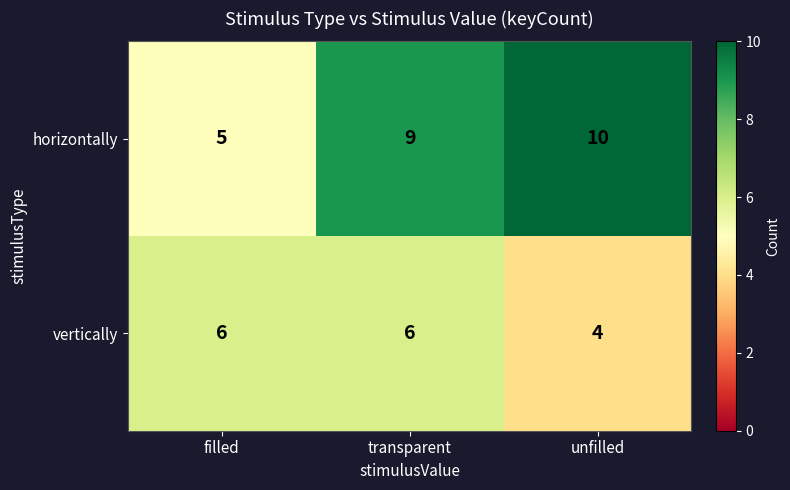

Reading right to left, list all the values displayed in this chart.

horizontally: unfilled=10	transparent=9	filled=5
vertically: unfilled=4	transparent=6	filled=6